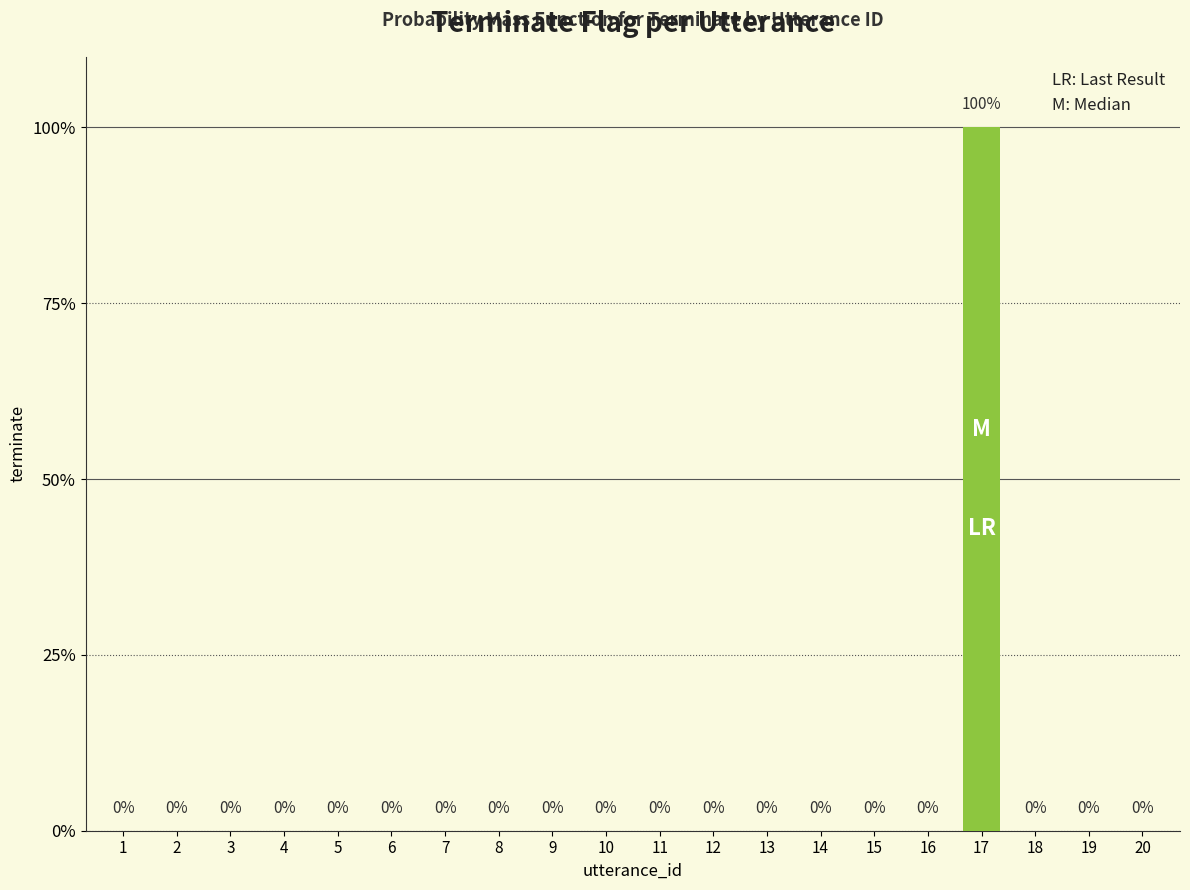

What is the maximum value shown in the chart?

1